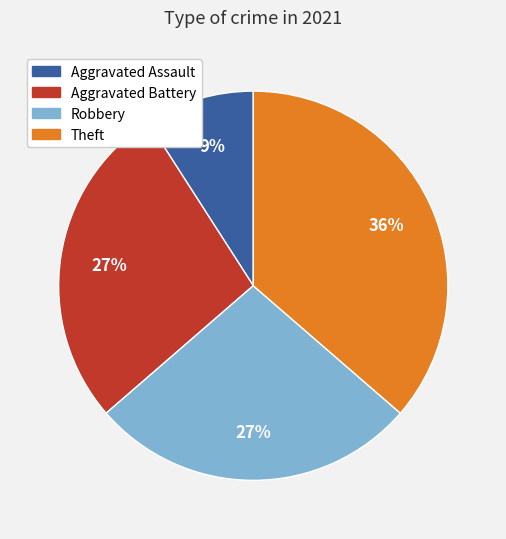

Approximately how many times larger is the value at Theft compared to Aggravated Assault?

4.0